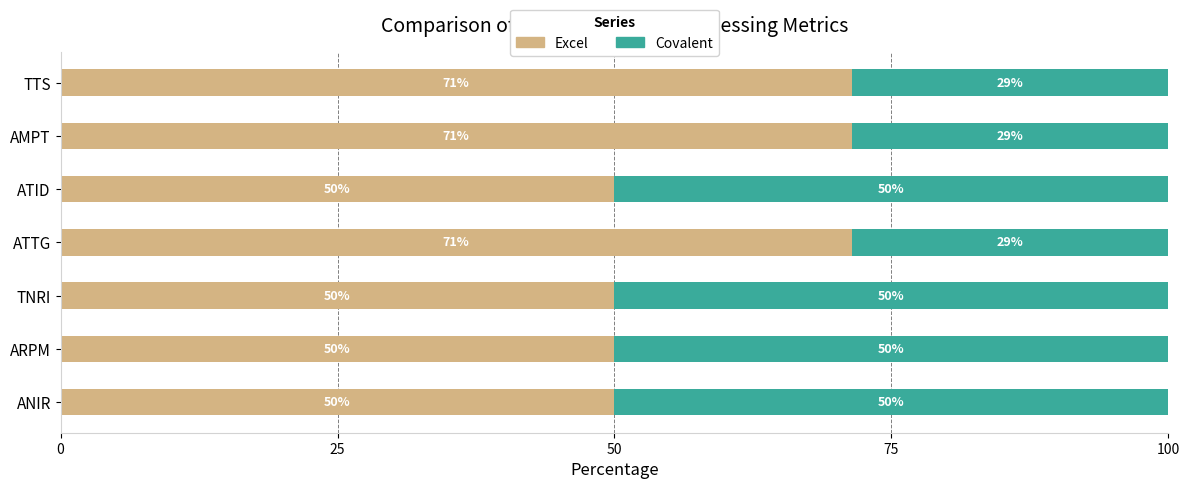

What is the total value across all series at TNRI?

100.0